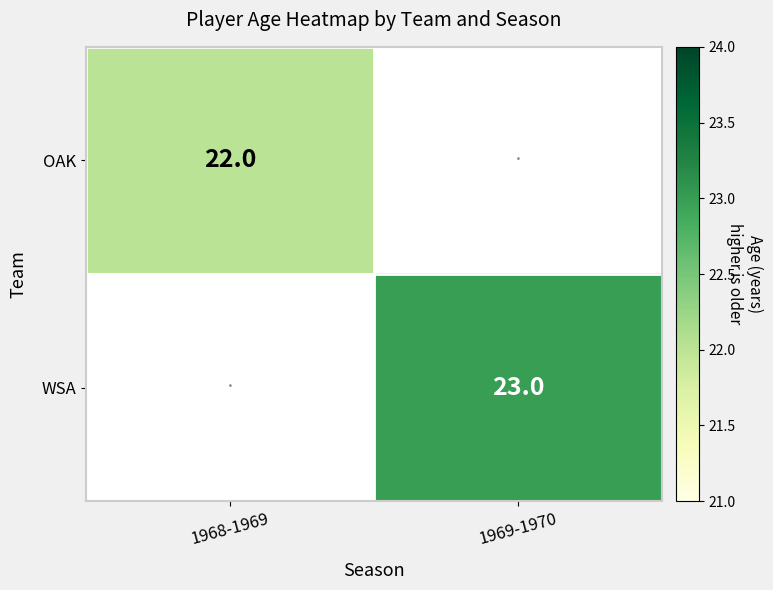

True or false: WSA has a value of 23 at 1969-1970.

True